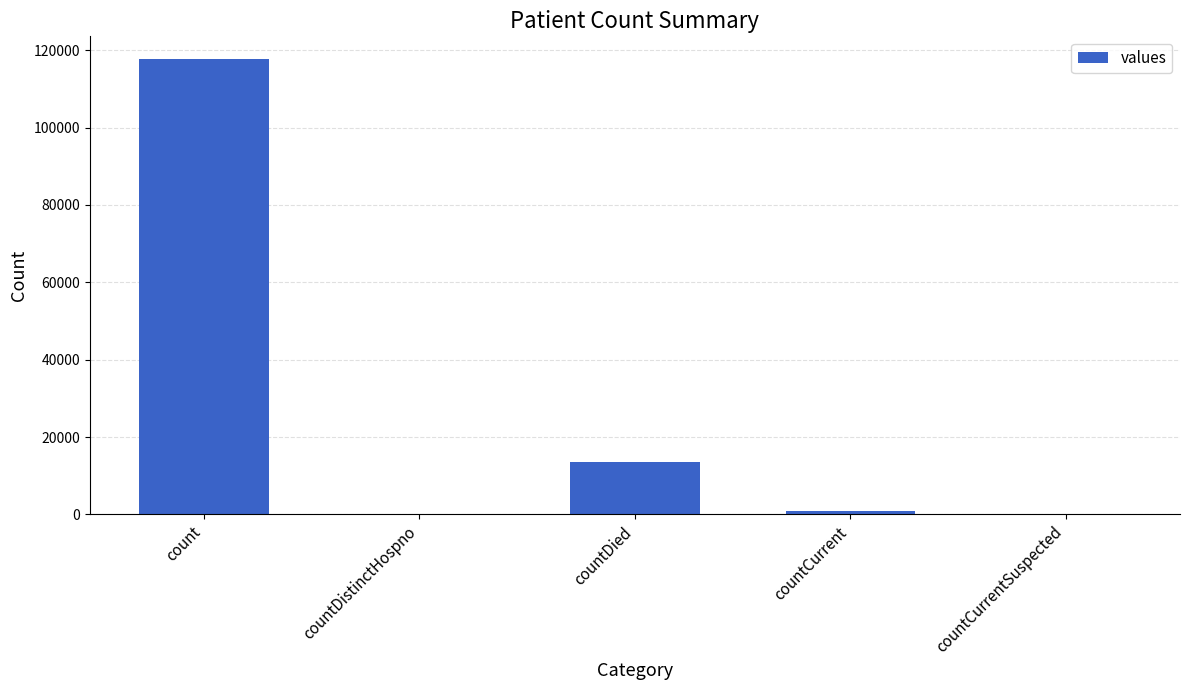

What is the sum of all values?

132162